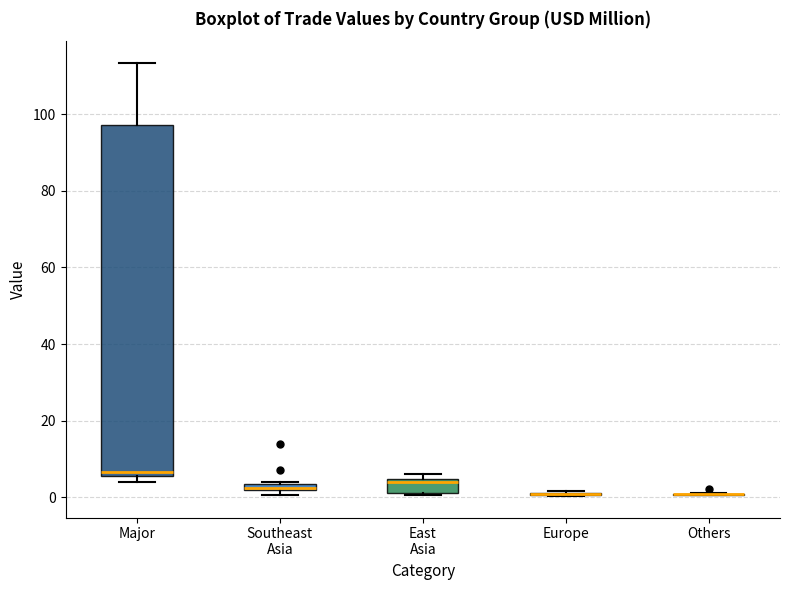

Comparing the boxes themselves (not the whiskers), which one is the tallest?

Major